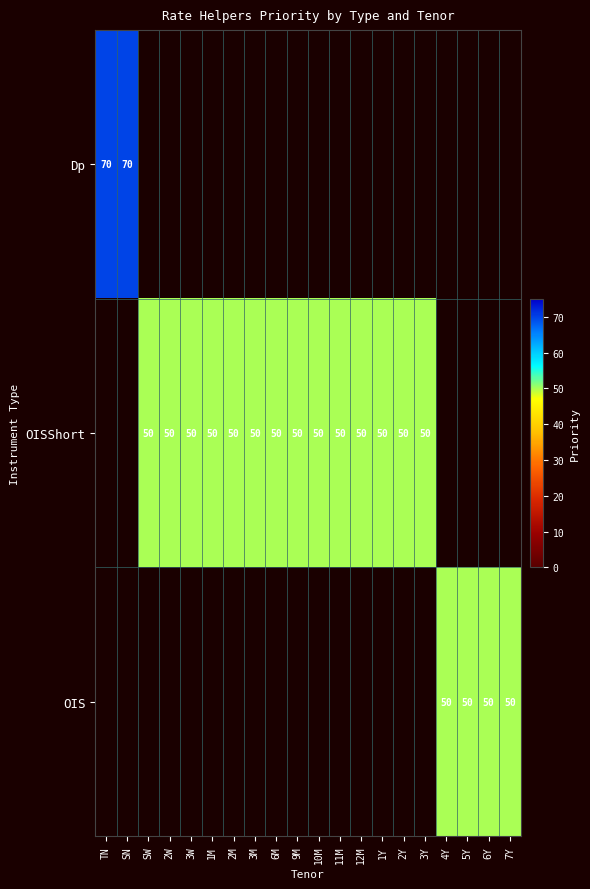

The OIS series shows 77 at 4Y. True or false?

False